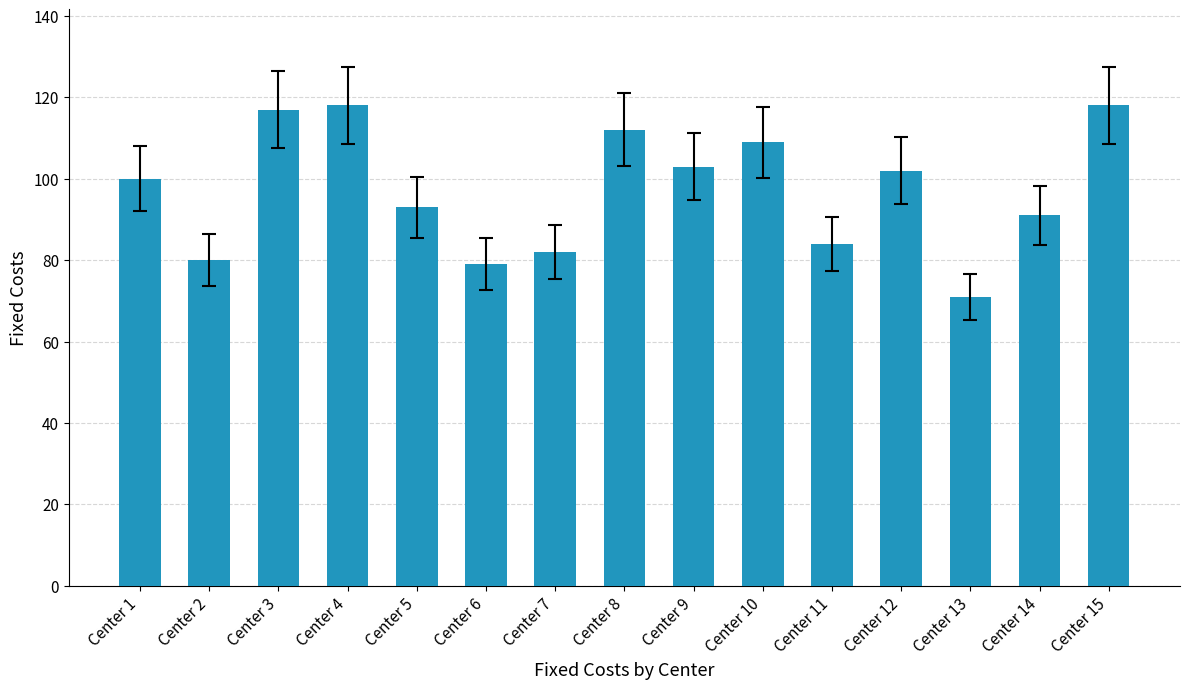

How many categories are shown in the chart?

15